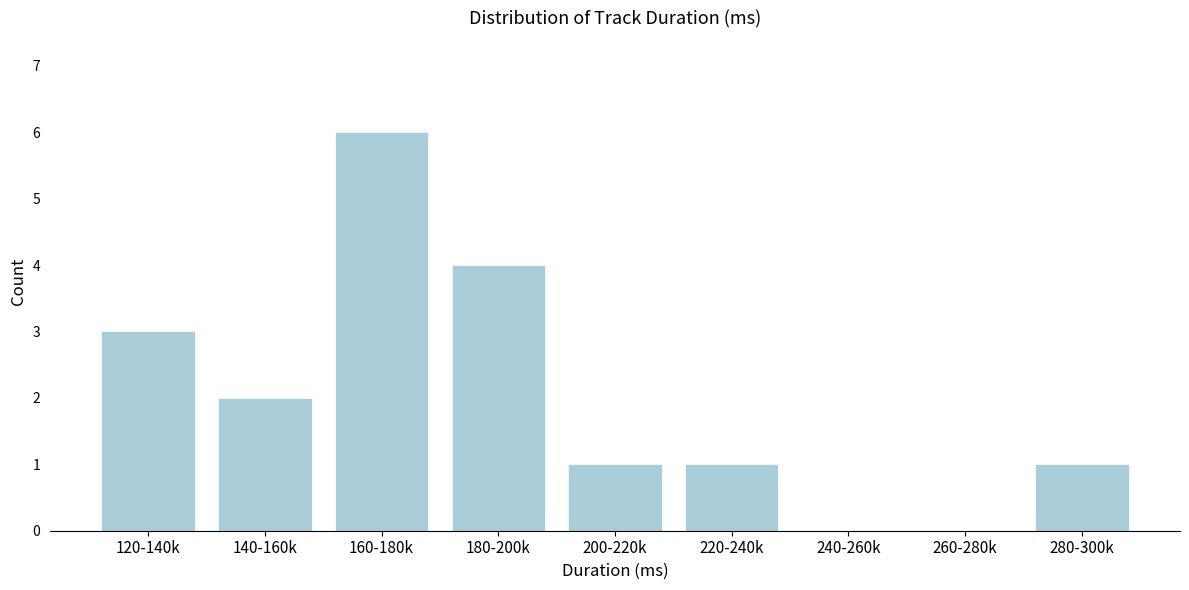

Reading right to left, what are all the values shown in this chart?

280-300k=1	260-280k=0	240-260k=0	220-240k=1	200-220k=1	180-200k=4	160-180k=6	140-160k=2	120-140k=3